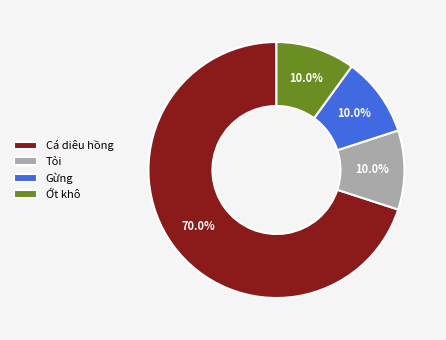

Which slice represents more than half of the pie?

Cá diêu hồng